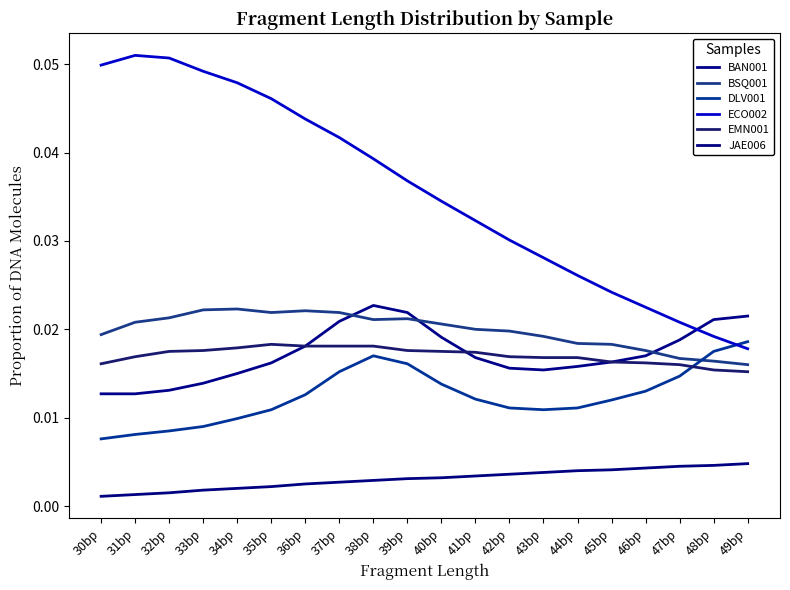

How many lines are shown in the chart?

6